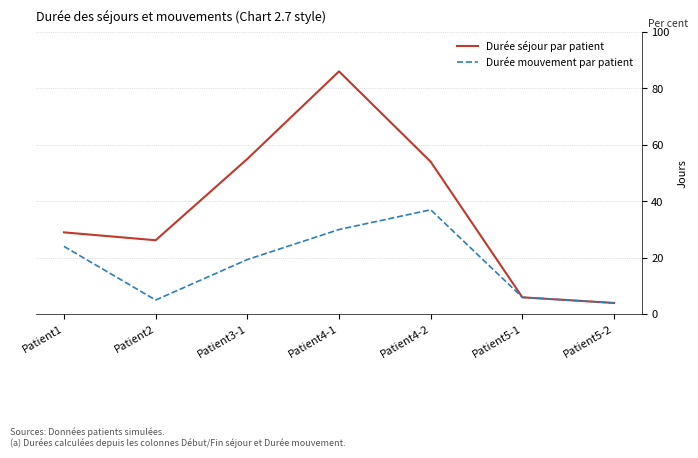

The value of Durée mouvement par patient at Patient4-1 is 44.0. True or false?

False